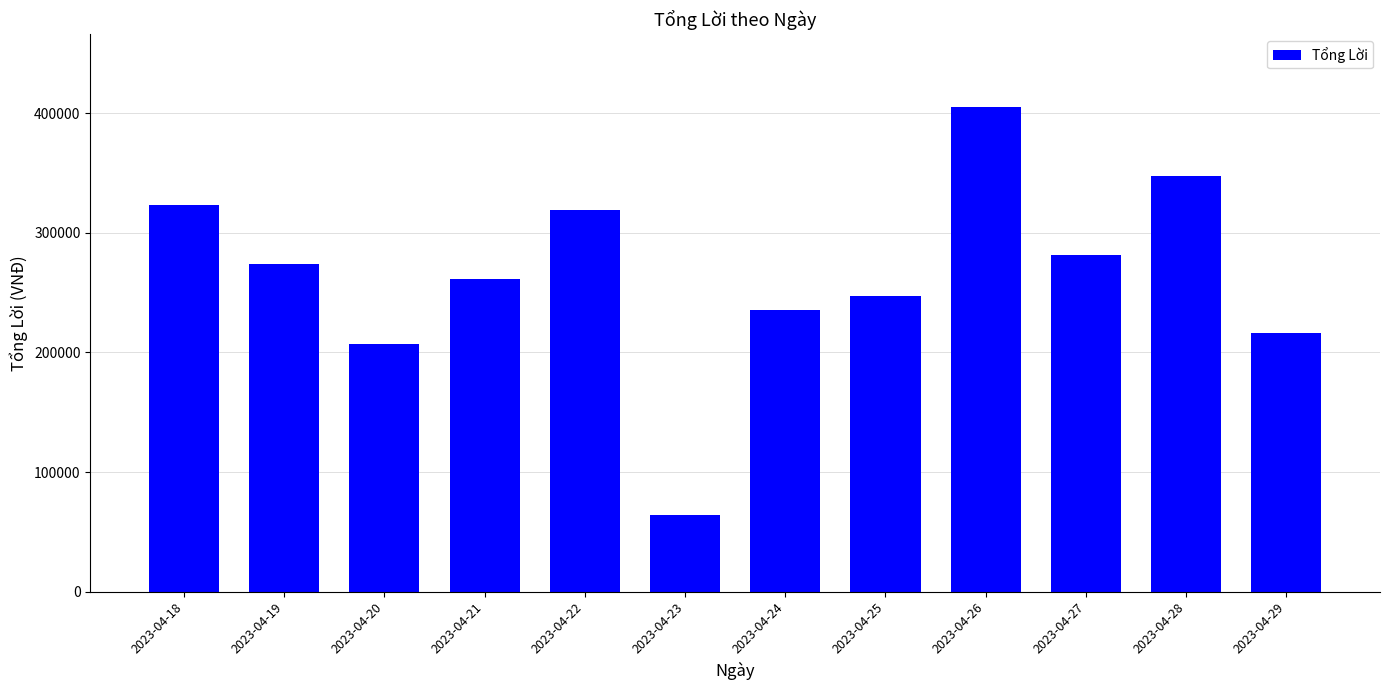

What is the difference between the maximum and second lowest values?

197840